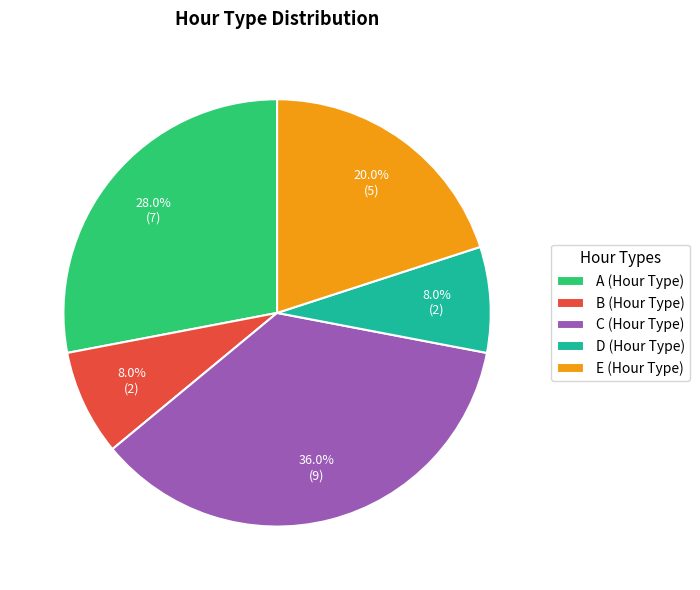

What portion of the pie excludes C (Hour Type)?

64.0%